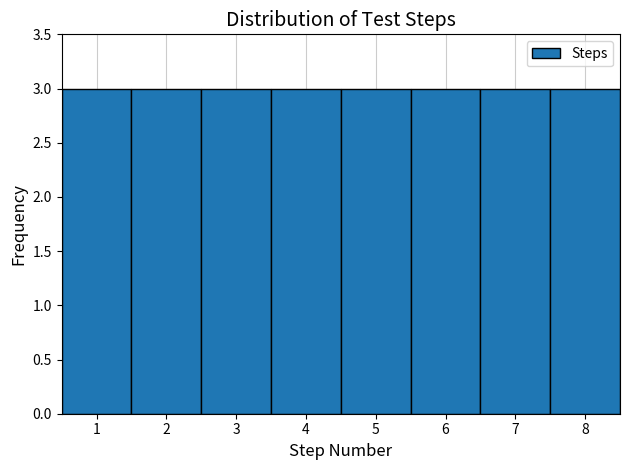

Reading left to right, transcribe this chart: for each bar, give the range it covers on the x-axis and its height. The values are not printed on the chart, so give them approximately, as read against the axis.

0.5 to 1.5: 3
1.5 to 2.5: 3
2.5 to 3.5: 3
3.5 to 4.5: 3
4.5 to 5.5: 3
5.5 to 6.5: 3
6.5 to 7.5: 3
7.5 to 8.5: 3